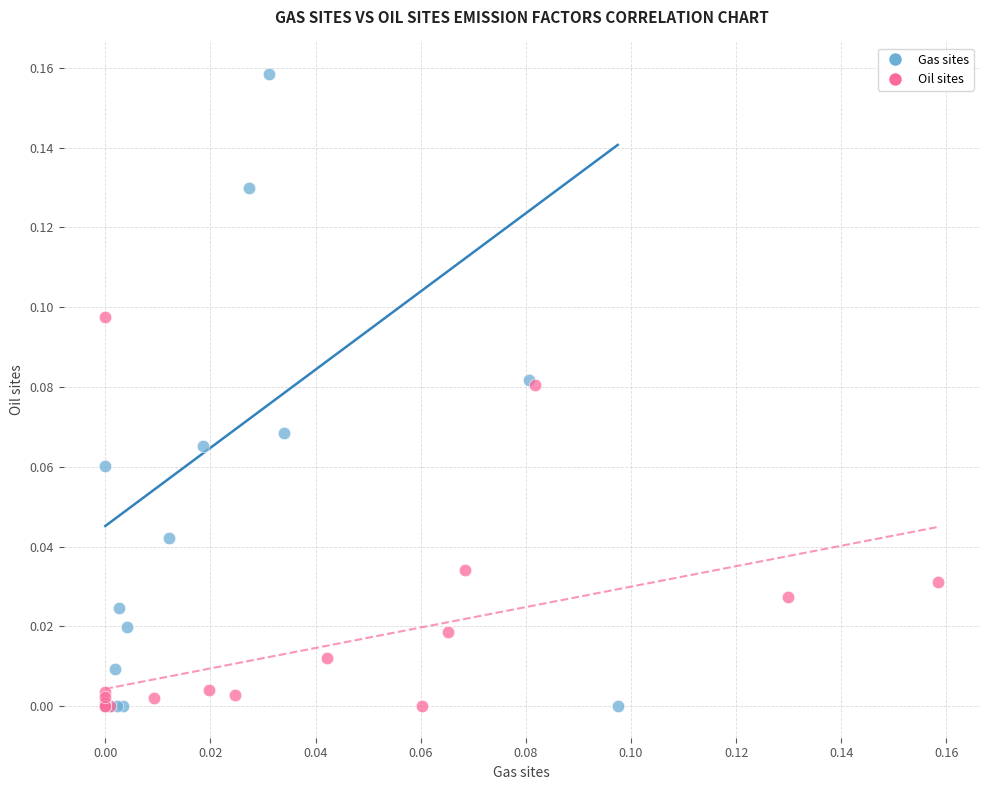

Which series contains the highest Y value?

Gas sites